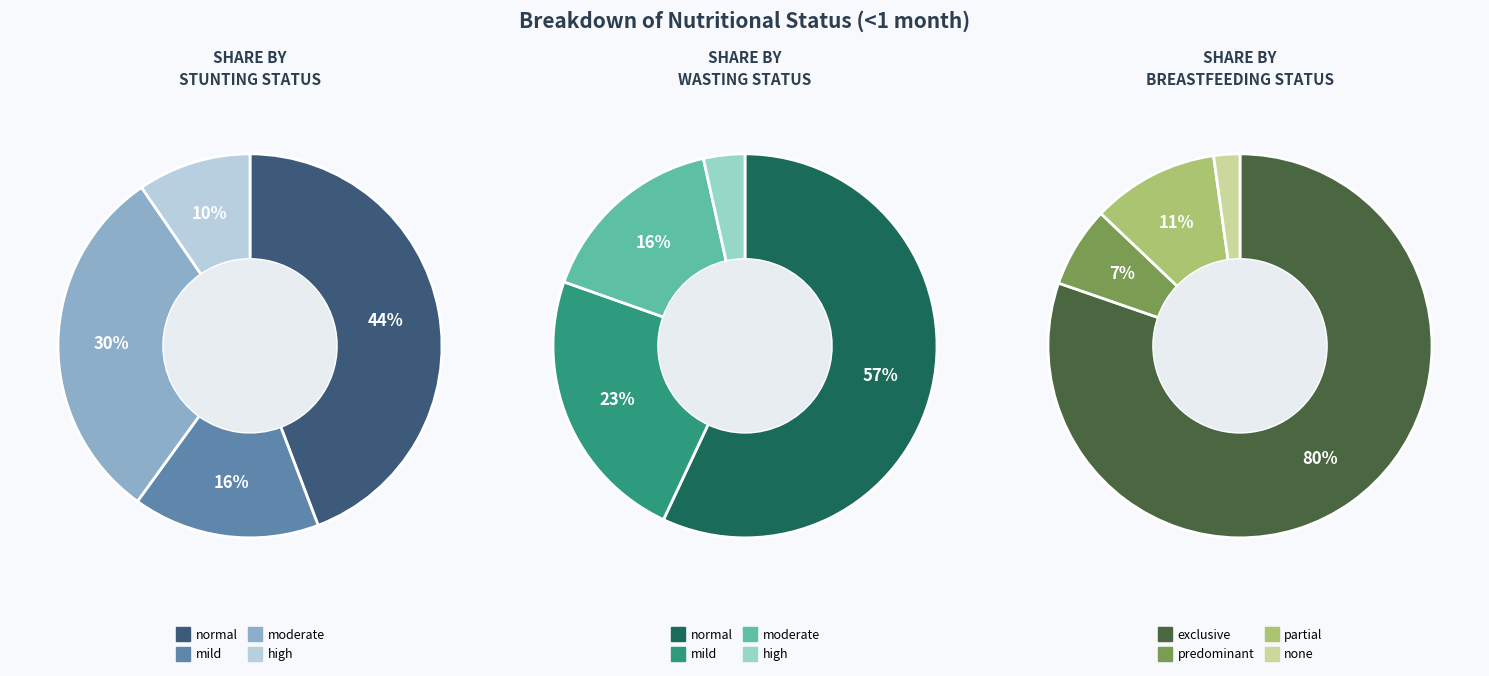

To the nearest percent, what is the average slice percentage?

25%